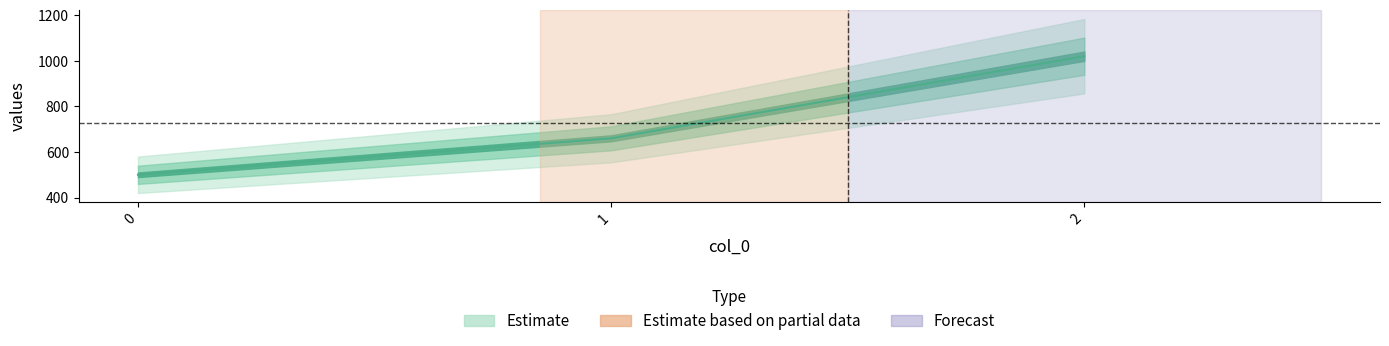

True or false: the data shows 1579 at 2.

False